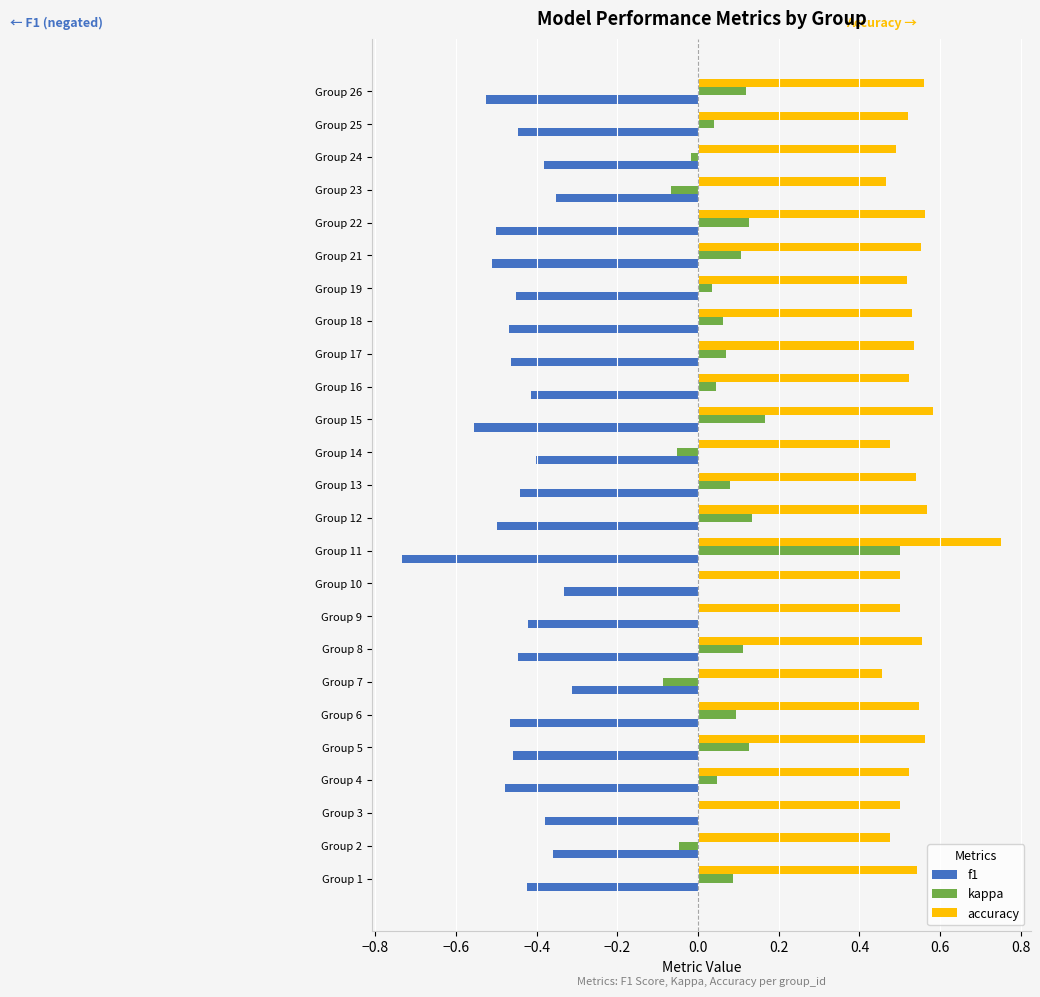

Which series has the largest total across all categories?

accuracy